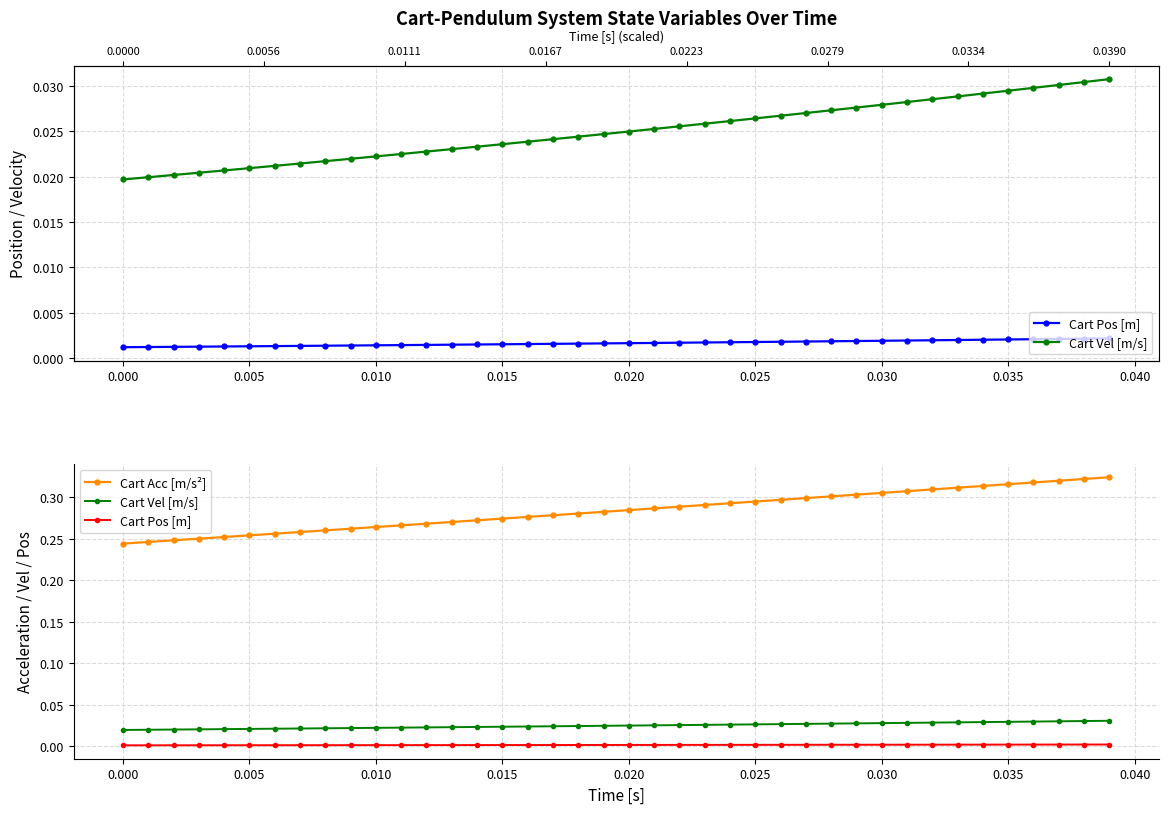

How many series are shown in this chart?

3